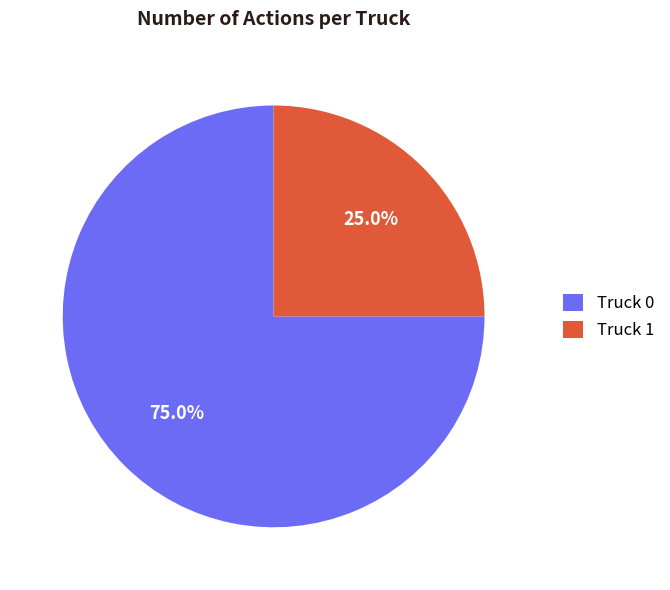

Is there any slice that represents more than half of the pie?

Yes